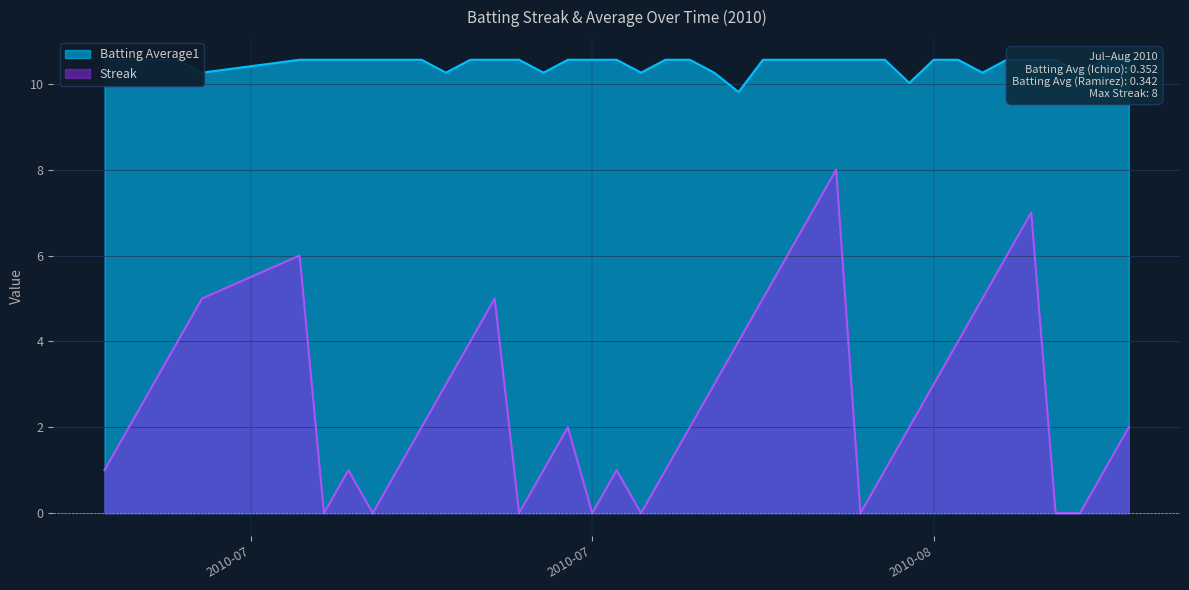

Which has a higher value, 2010-07-08 or 2010-08-13?

2010-08-13